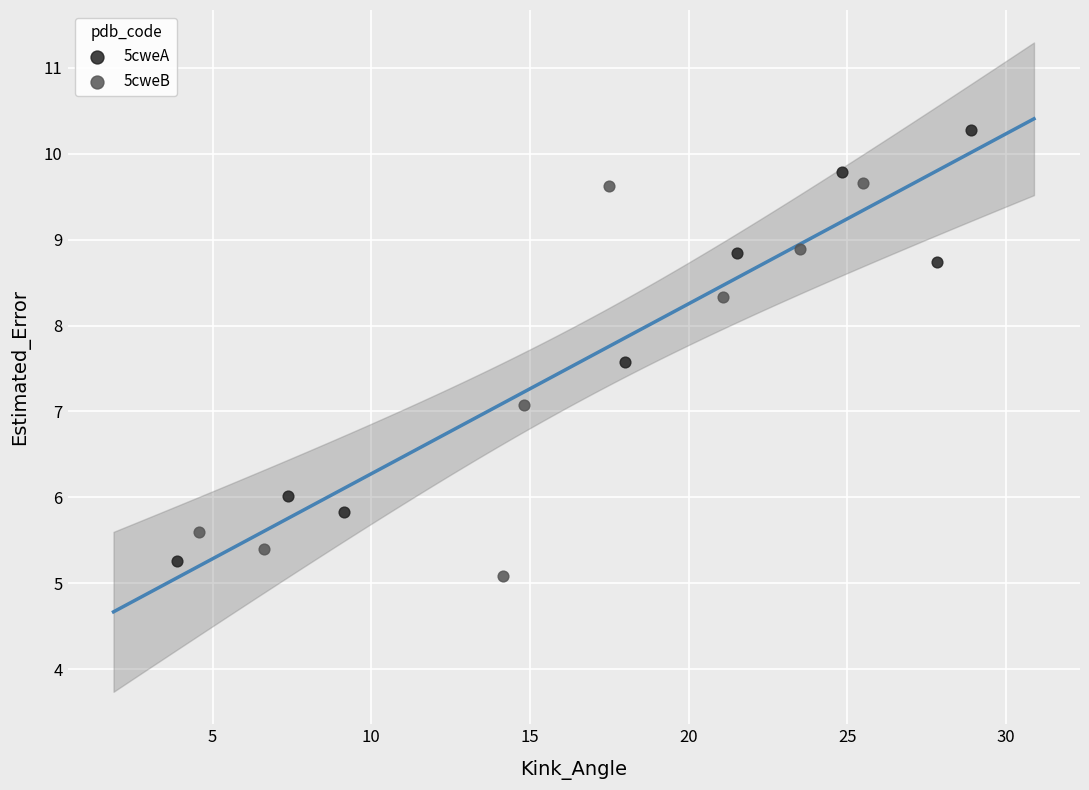

What are all the series names shown in the legend?

5cweA, 5cweB